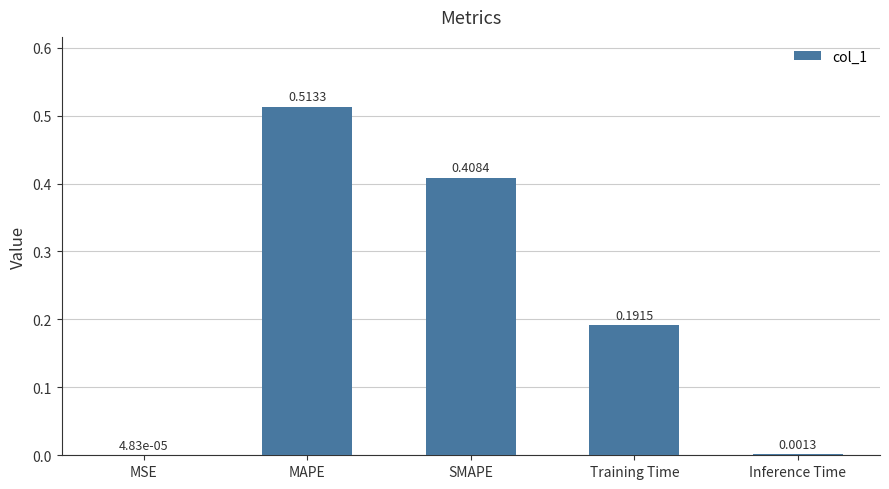

What is the sum of all values?

1.1